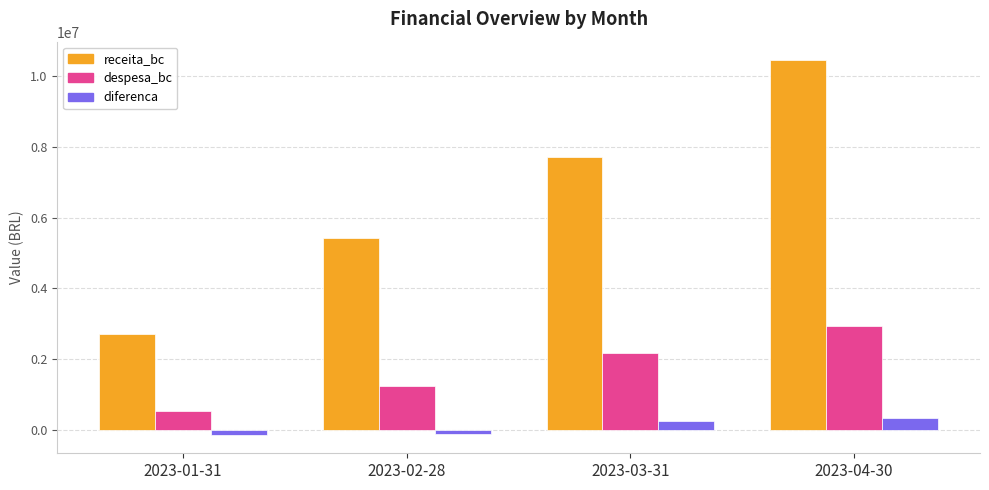

Where is receita_bc nearest to the value 6576688?

2023-03-31